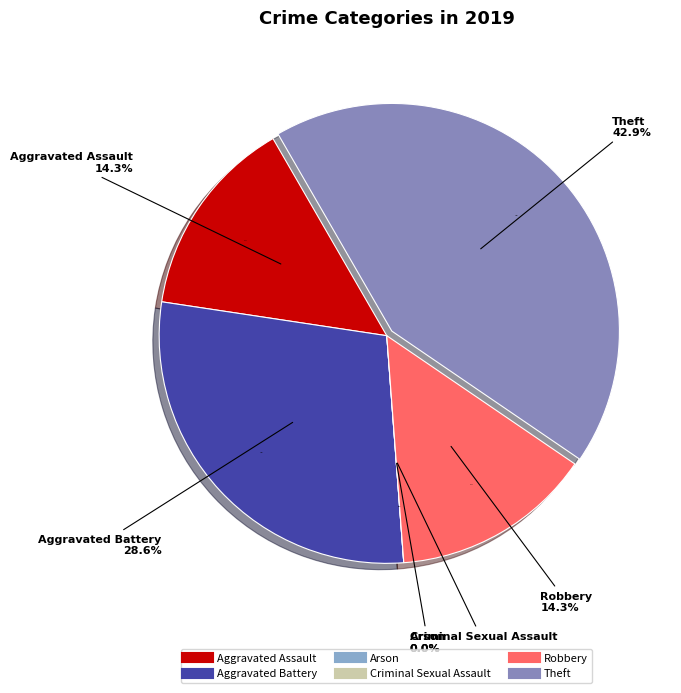

Rank the categories by value from highest to lowest.

Theft, Aggravated Battery, Aggravated Assault, Robbery, Arson, Criminal Sexual Assault